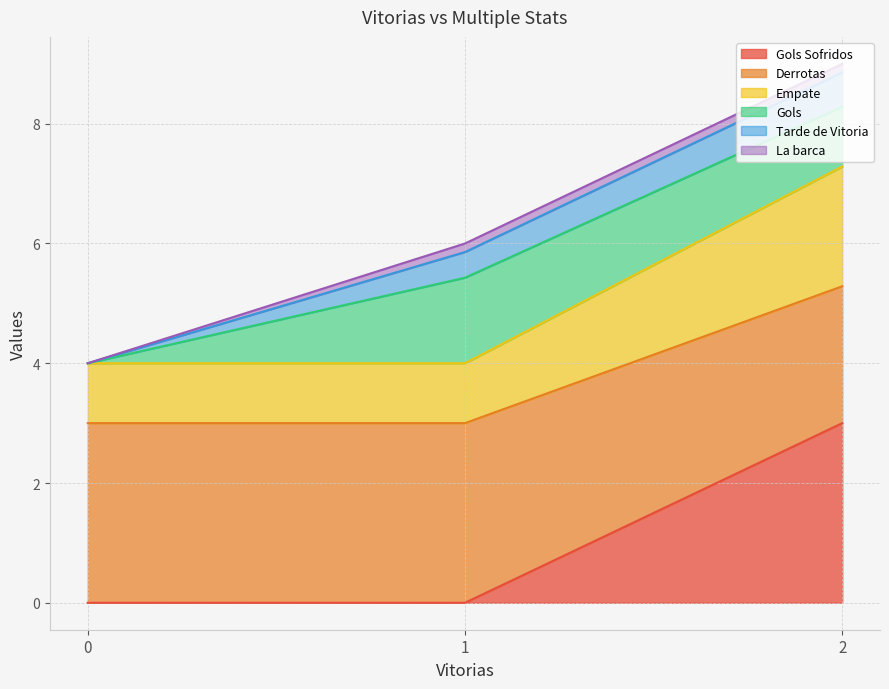

Read the Derrotas value at 1.

3